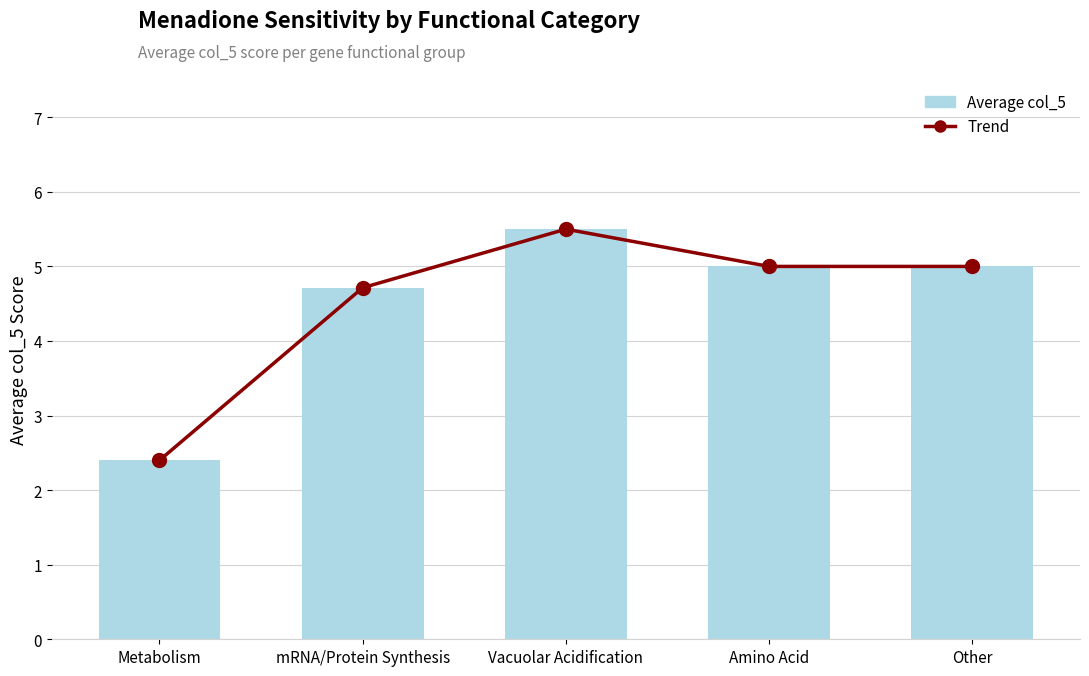

At which category is the sum across all series the highest?

Vacuolar Acidification